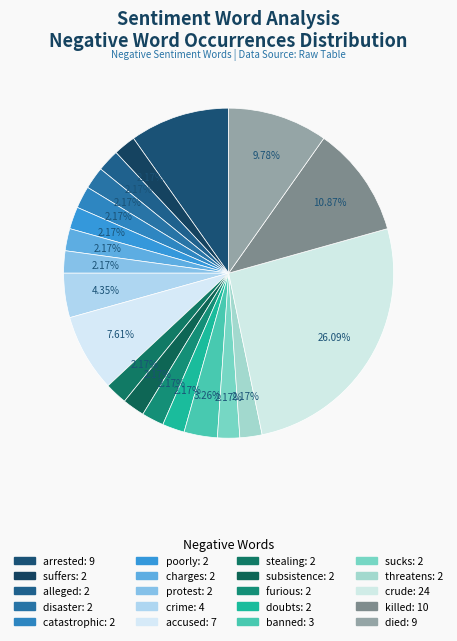

Is died the majority of the pie?

No